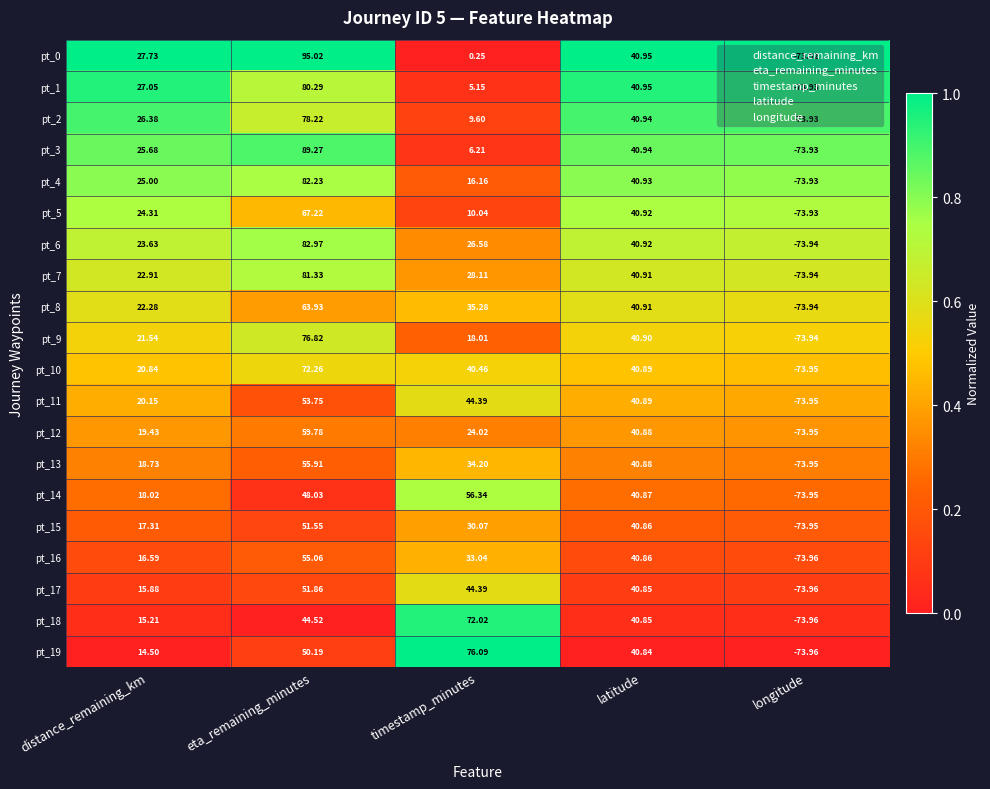

Is the value of pt_7 at distance_remaining_km greater than the value of pt_3 at latitude?

No